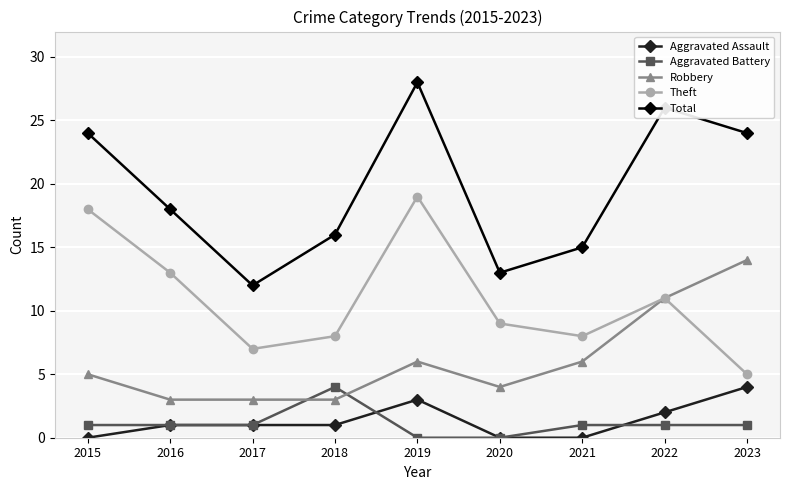

What is the greatest value displayed?

28